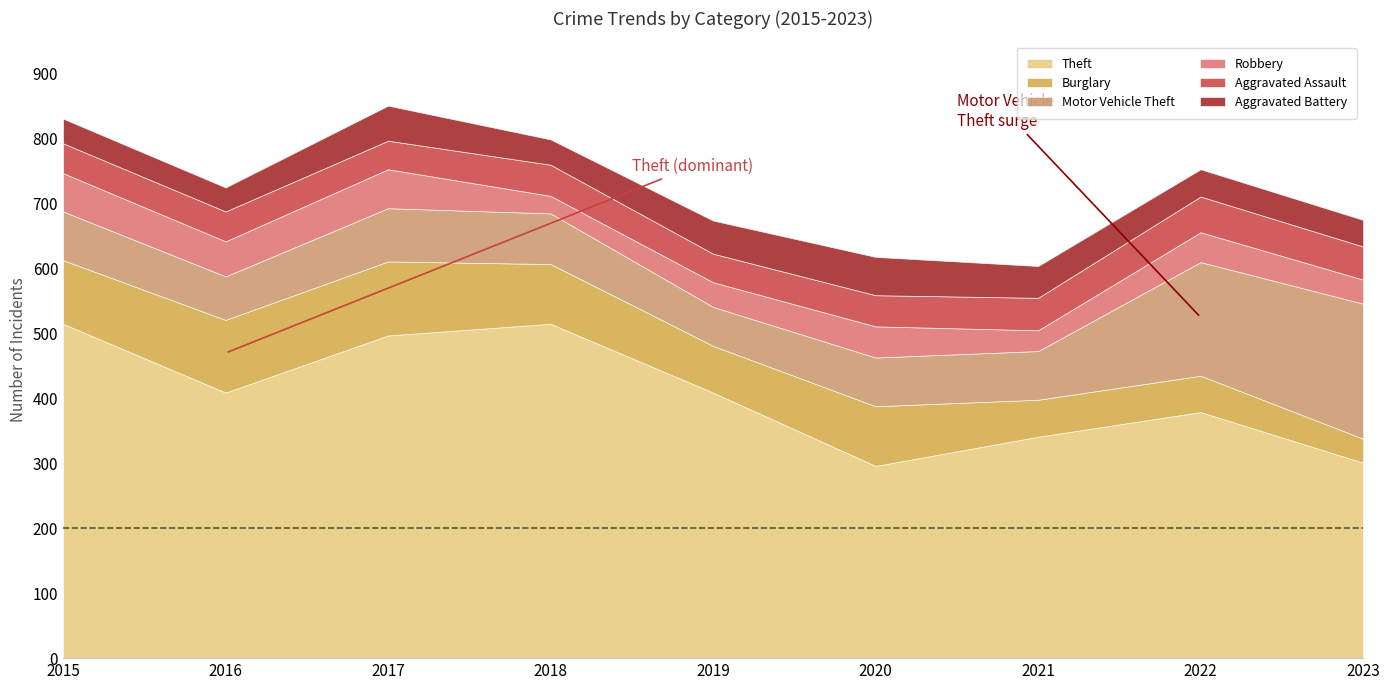

Does the chart have visible grid lines?

No